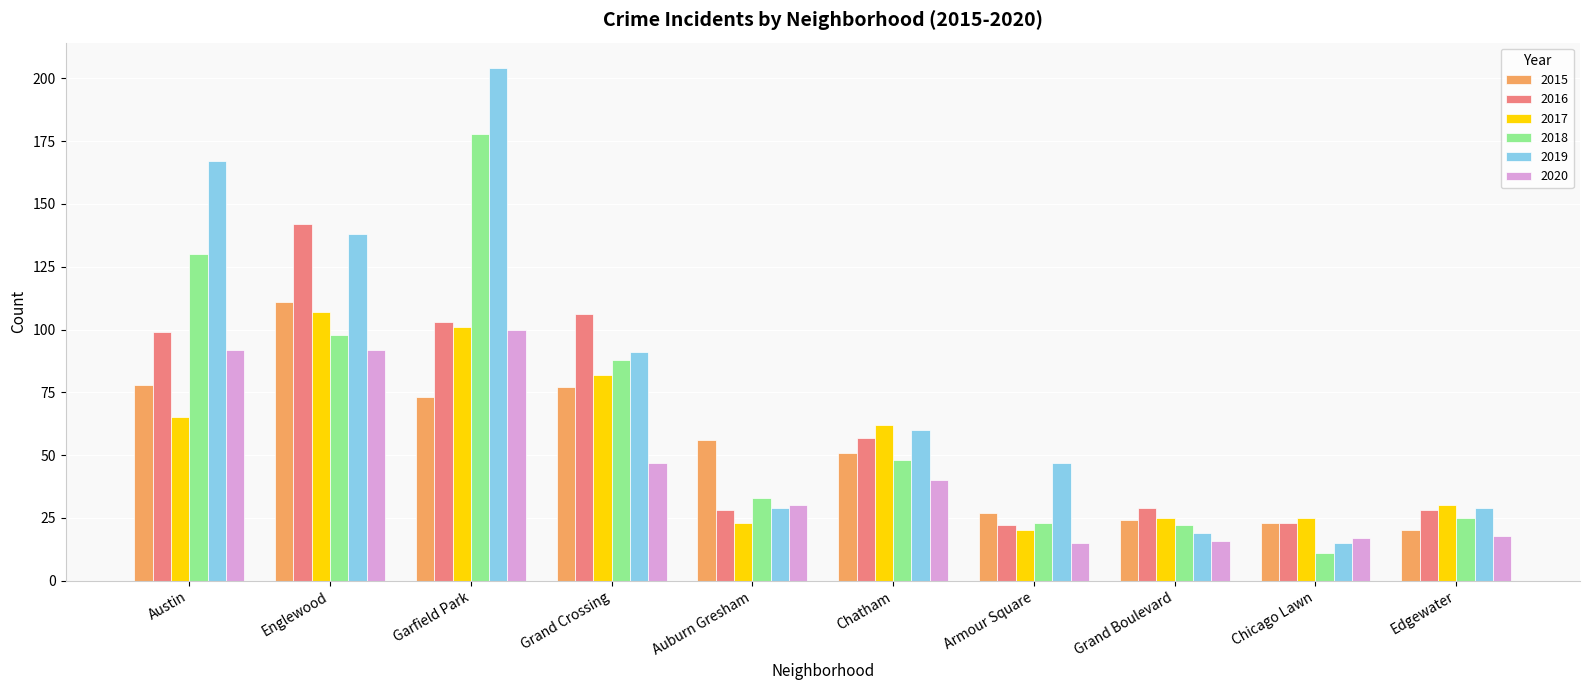

At how many categories does at least one series exceed 130?

3